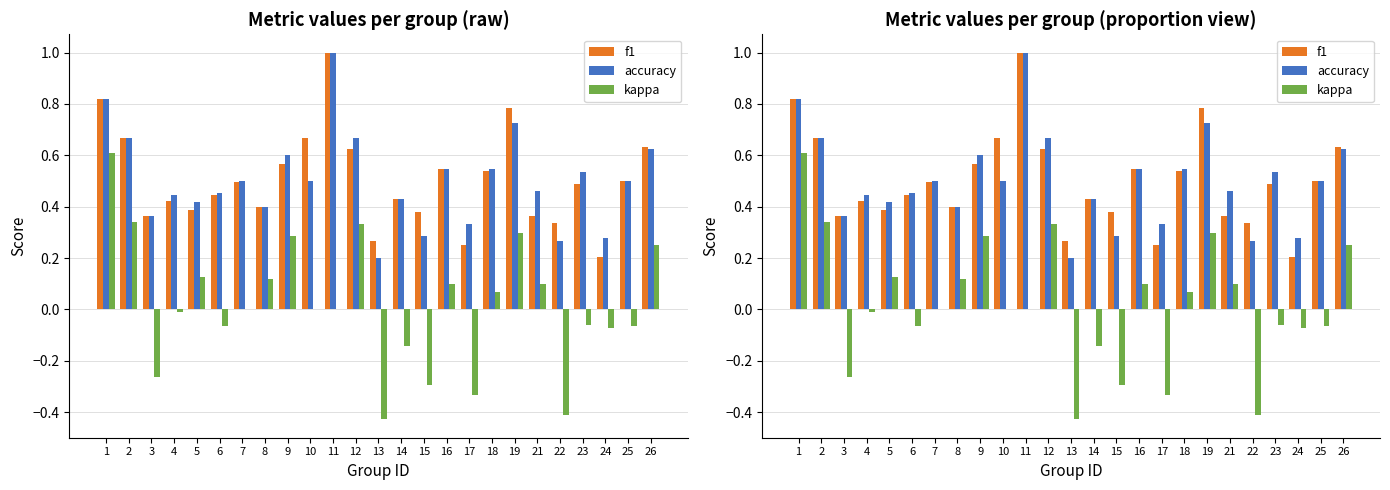

Reading left to right, transcribe all the data shown in this chart.

f1: 0.8	0.7	0.4	0.4	0.4	0.4	0.5	0.4	0.6	0.7	1.0	0.6	0.3	0.4	0.4	0.5	0.2	0.5	0.8	0.4	0.3	0.5	0.2	0.5	0.6
accuracy: 0.8	0.7	0.4	0.4	0.4	0.5	0.5	0.4	0.6	0.5	1.0	0.7	0.2	0.4	0.3	0.5	0.3	0.5	0.7	0.5	0.3	0.5	0.3	0.5	0.6
kappa: 0.6	0.3	-0.3	-0.0	0.1	-0.1	0.0	0.1	0.3	0.0	0.0	0.3	-0.4	-0.1	-0.3	0.1	-0.3	0.1	0.3	0.1	-0.4	-0.1	-0.1	-0.1	0.2